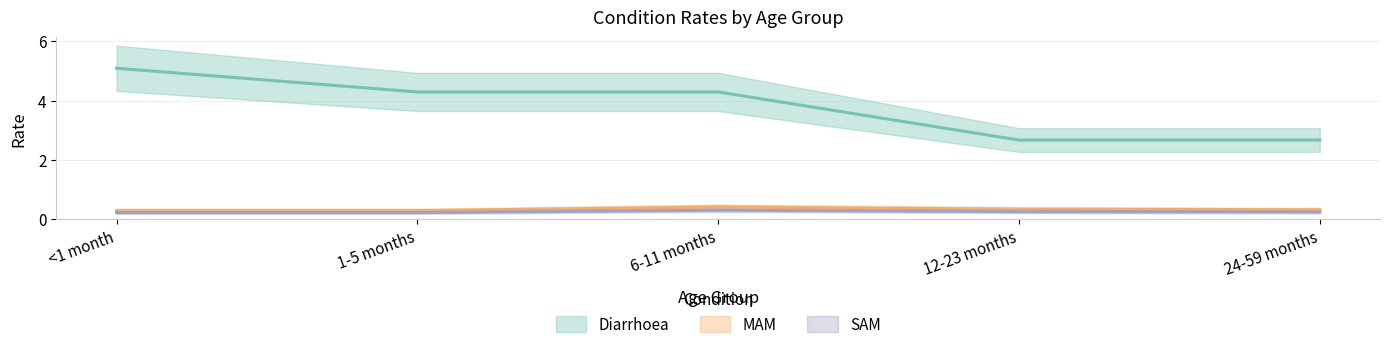

At how many categories does at least one series exceed 4?

3